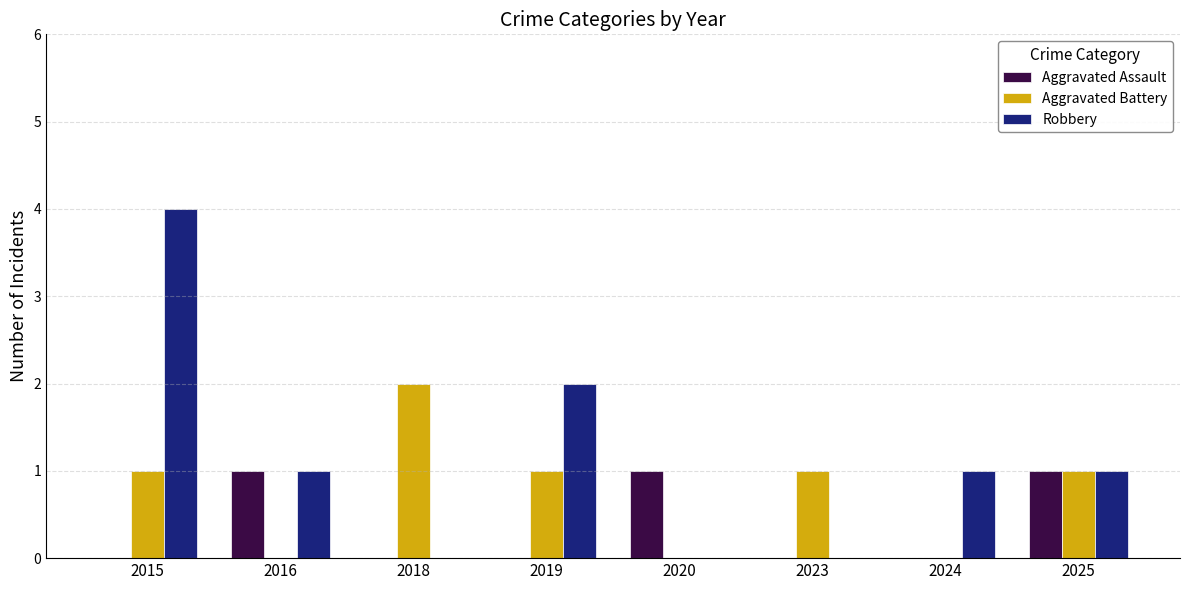

Is the value of Aggravated Assault at 2020 greater than the value of Aggravated Battery at 2024?

Yes